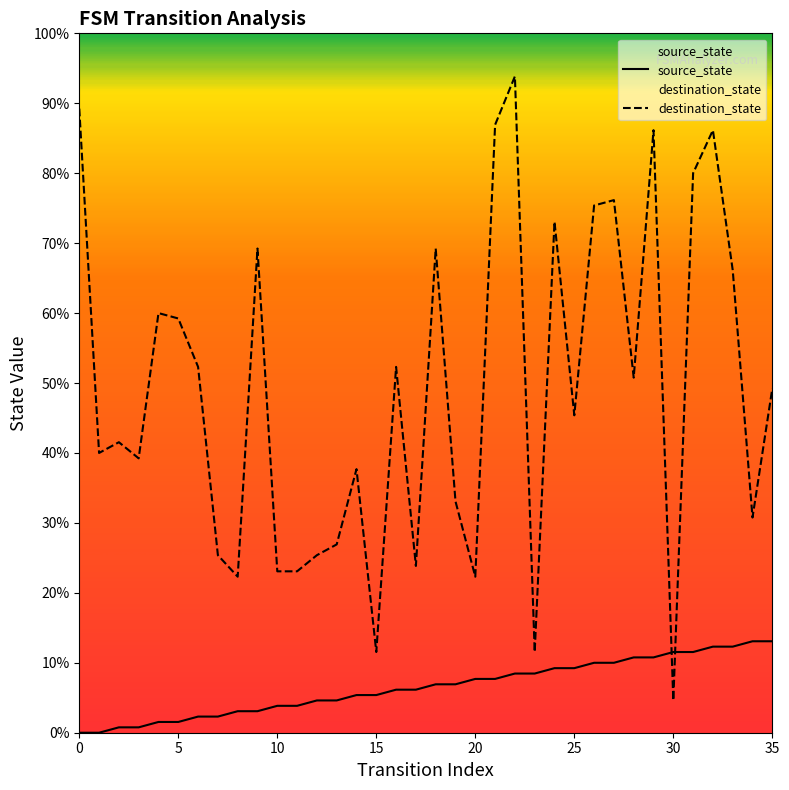

True or false: destination_state has more than 1 points higher than both neighbors.

True